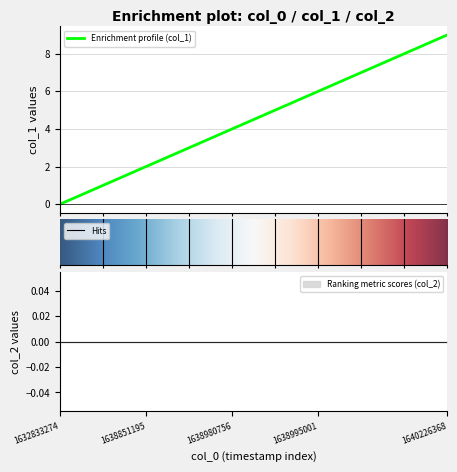

Which label corresponds to the largest value in the chart?

1640226368